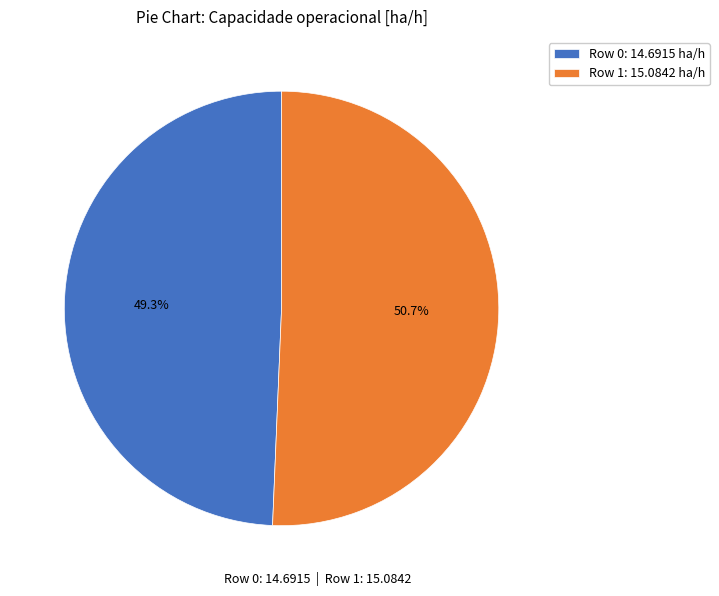

Rank the categories by value from highest to lowest.

Row 1: 15.0842 ha/h, Row 0: 14.6915 ha/h